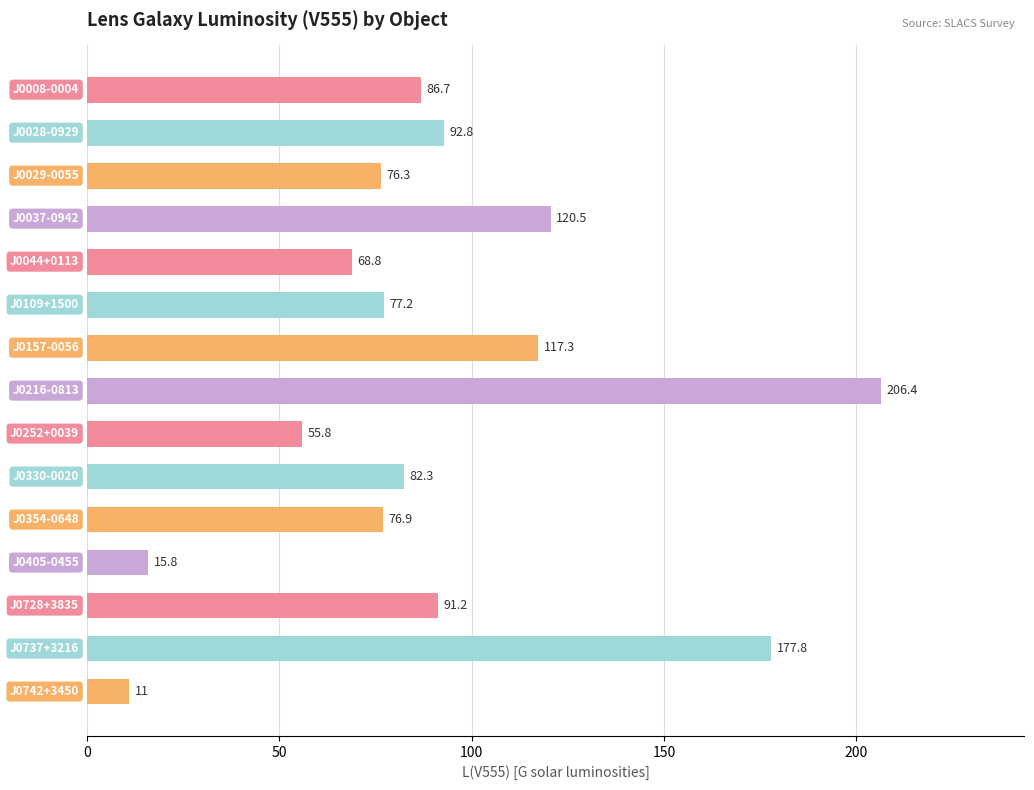

What is the value of the 1st bar from the top?

86.7